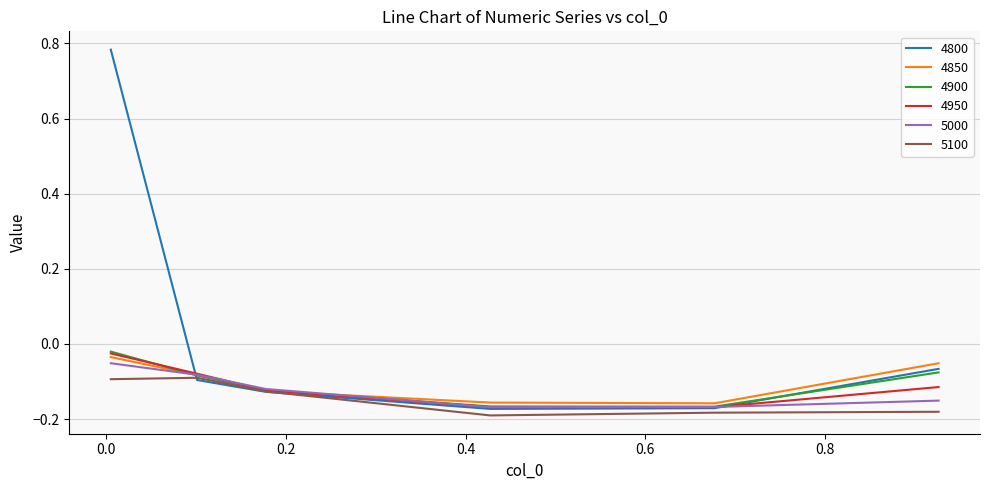

True or false: 4850 has more than 2 interior local peaks.

False